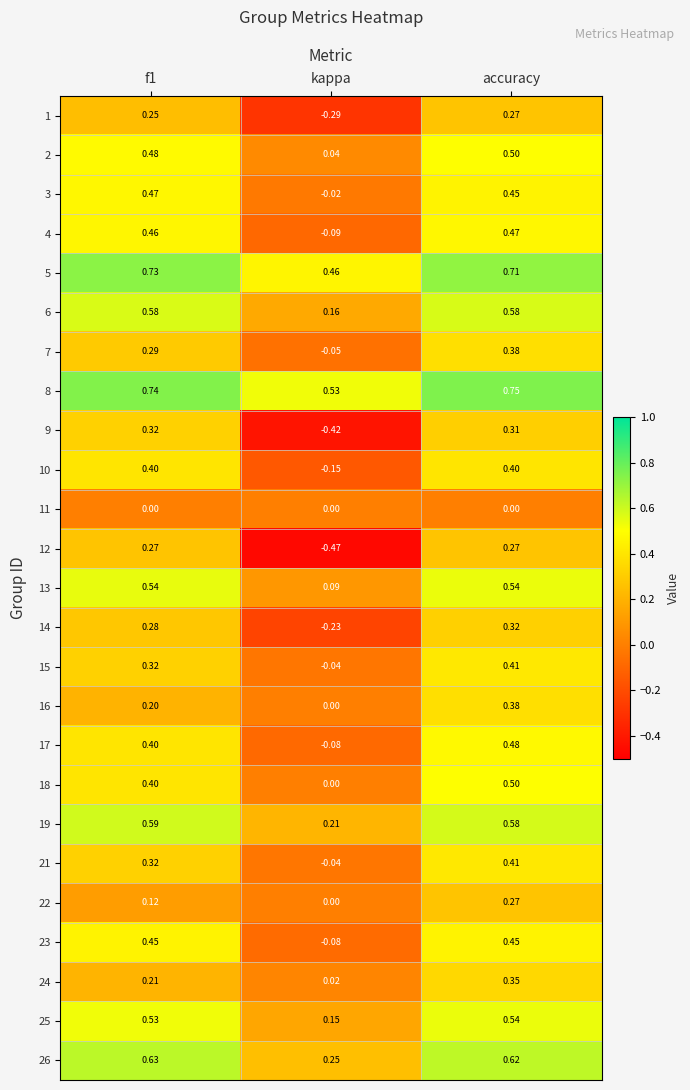

Is the value of 13 at kappa greater than the value of 5 at accuracy?

No